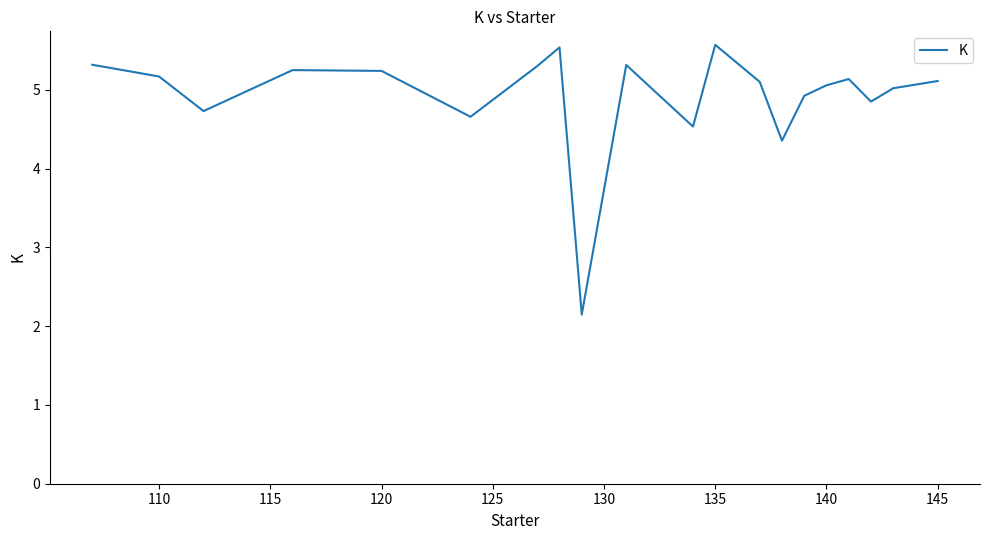

What is the difference between the maximum and minimum values?

3.4